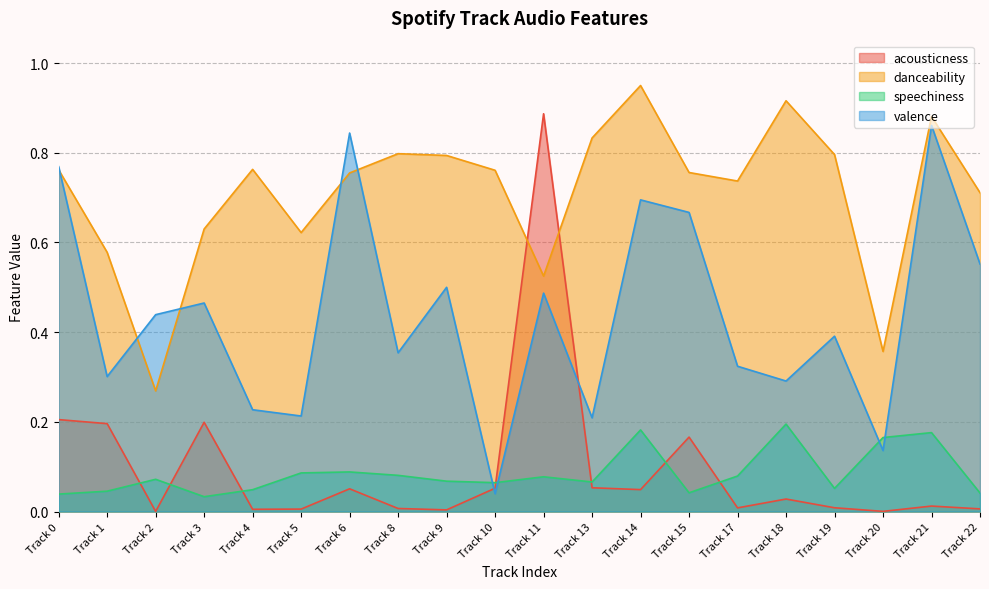

True or false: danceability and speechiness cross at least once.

False